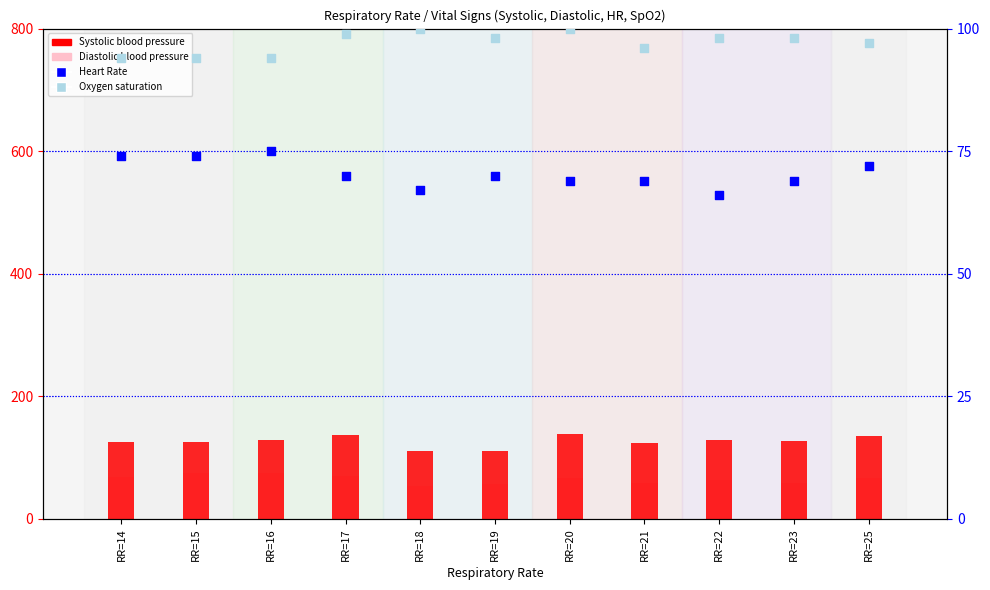

Which series contains the lowest Y value?

Diastolic blood pressure